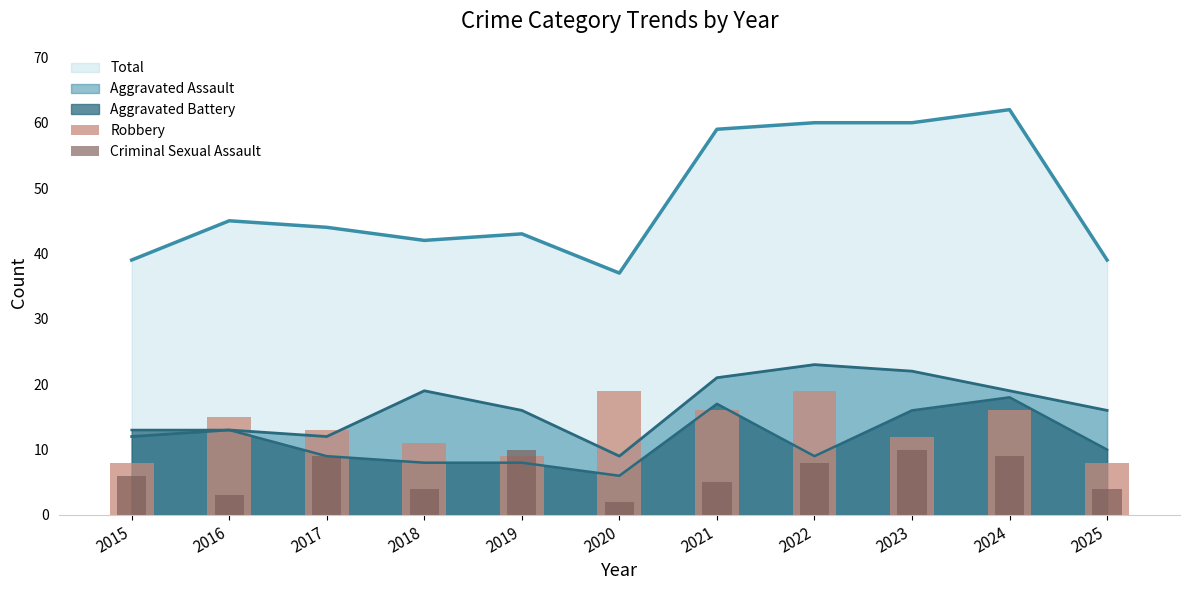

Rank the categories by Criminal Sexual Assault value from highest to lowest.

2019, 2023, 2017, 2024, 2022, 2015, 2021, 2018, 2025, 2016, 2020